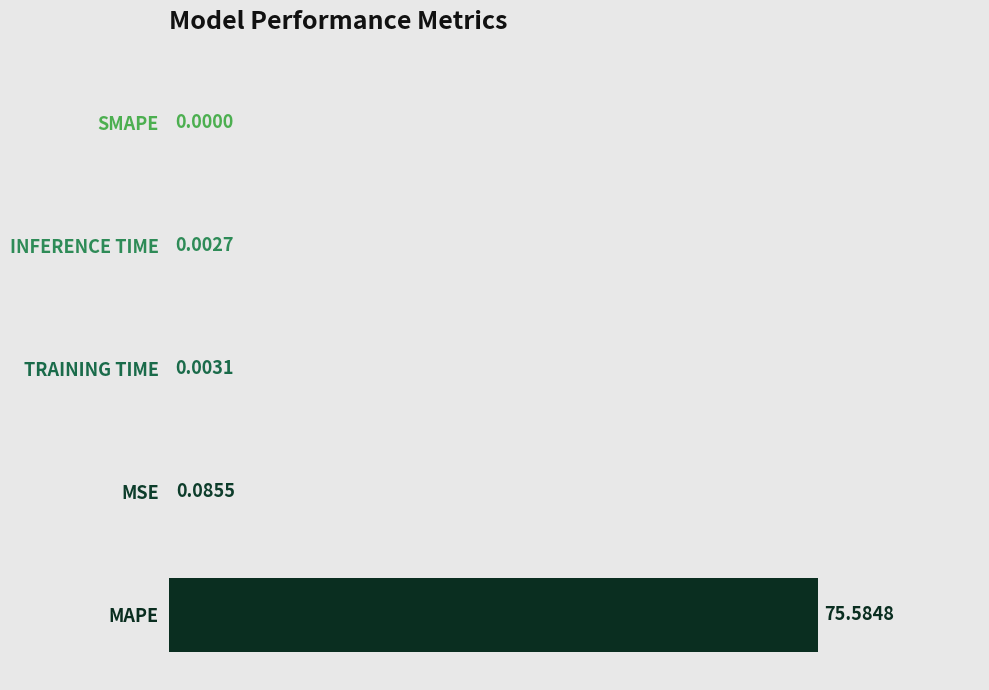

What is the average value?

15.1